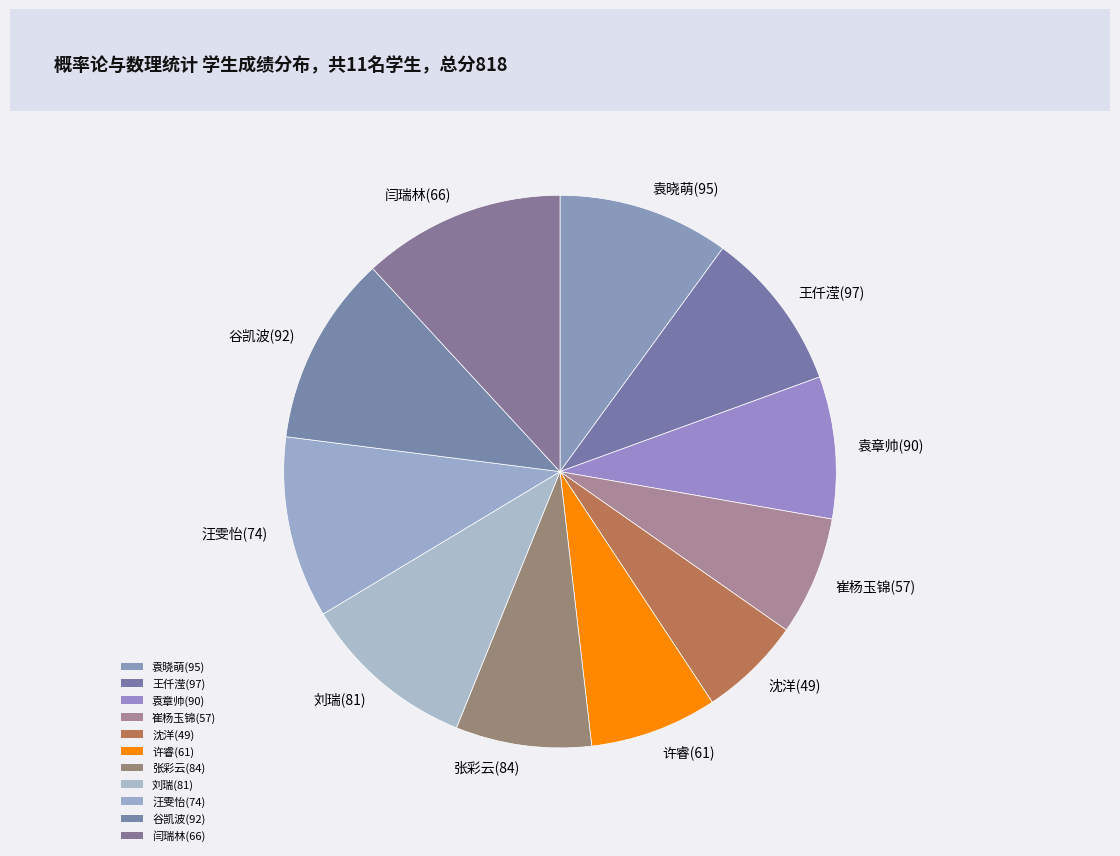

Approximately how many times larger is the value at 王仟滢(97) compared to 崔杨玉锦(57)?

1.4